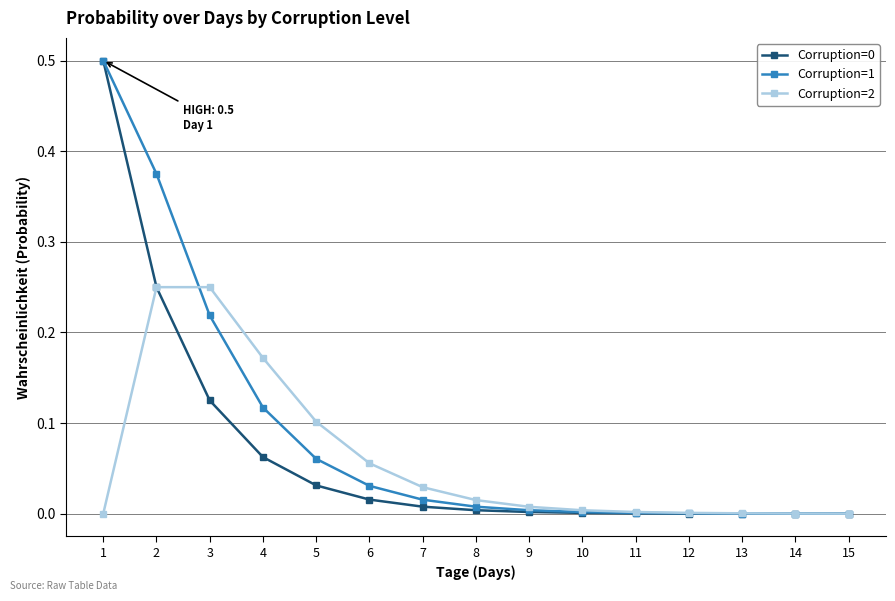

The value of Corruption=0 at 13 is 0.0. True or false?

True